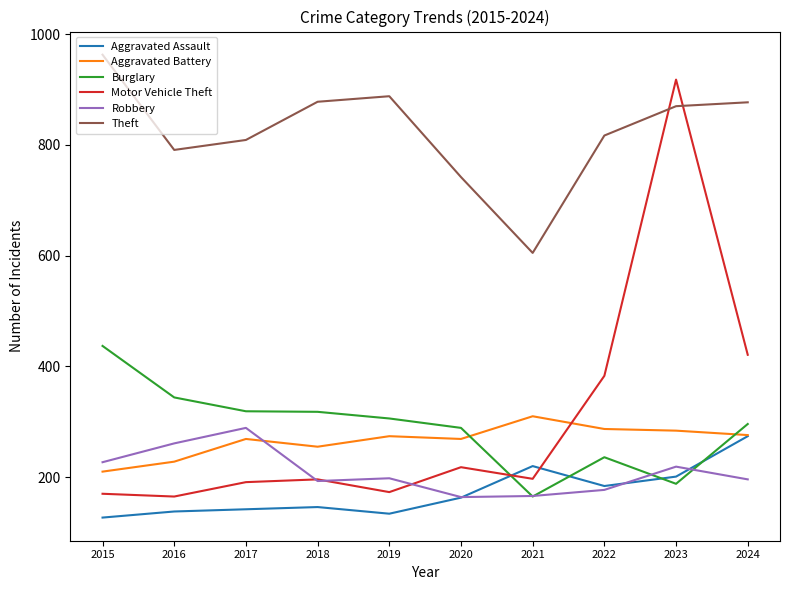

Which series has the largest total across all categories?

Theft